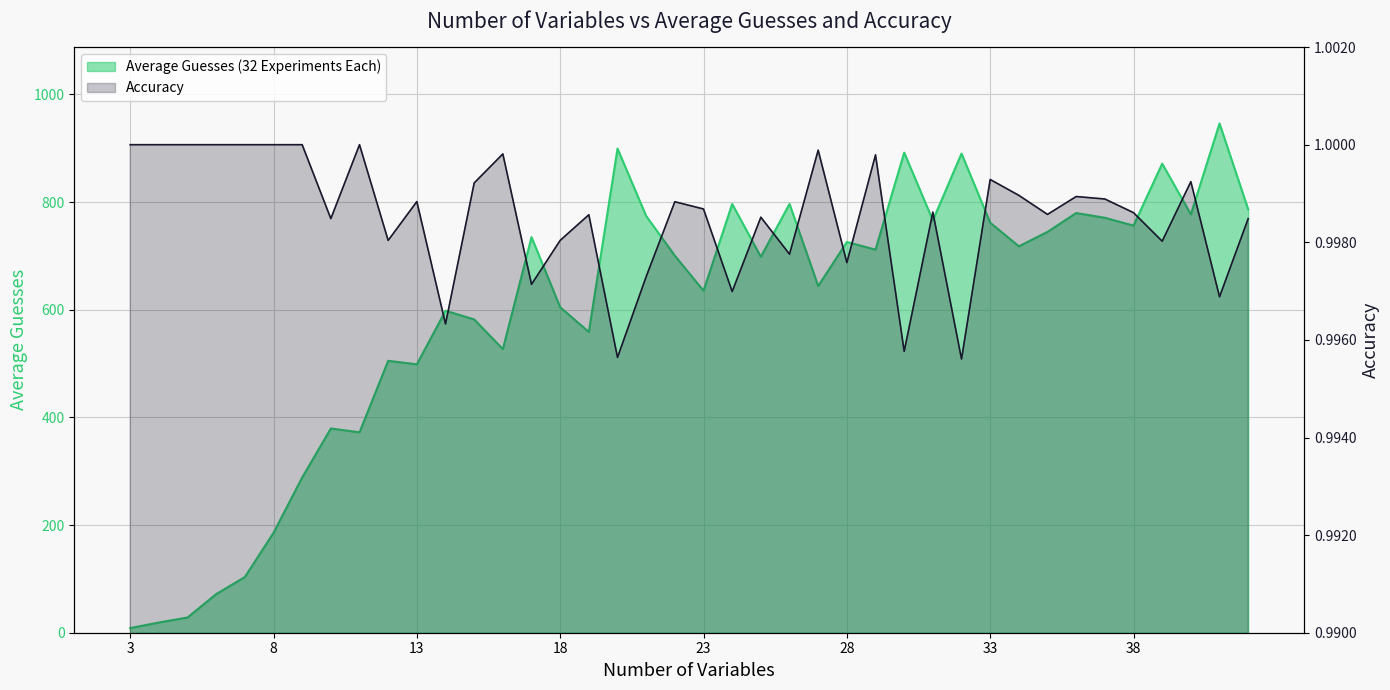

Which series has the widest spread of values?

Average Guesses (32 Experiments Each)